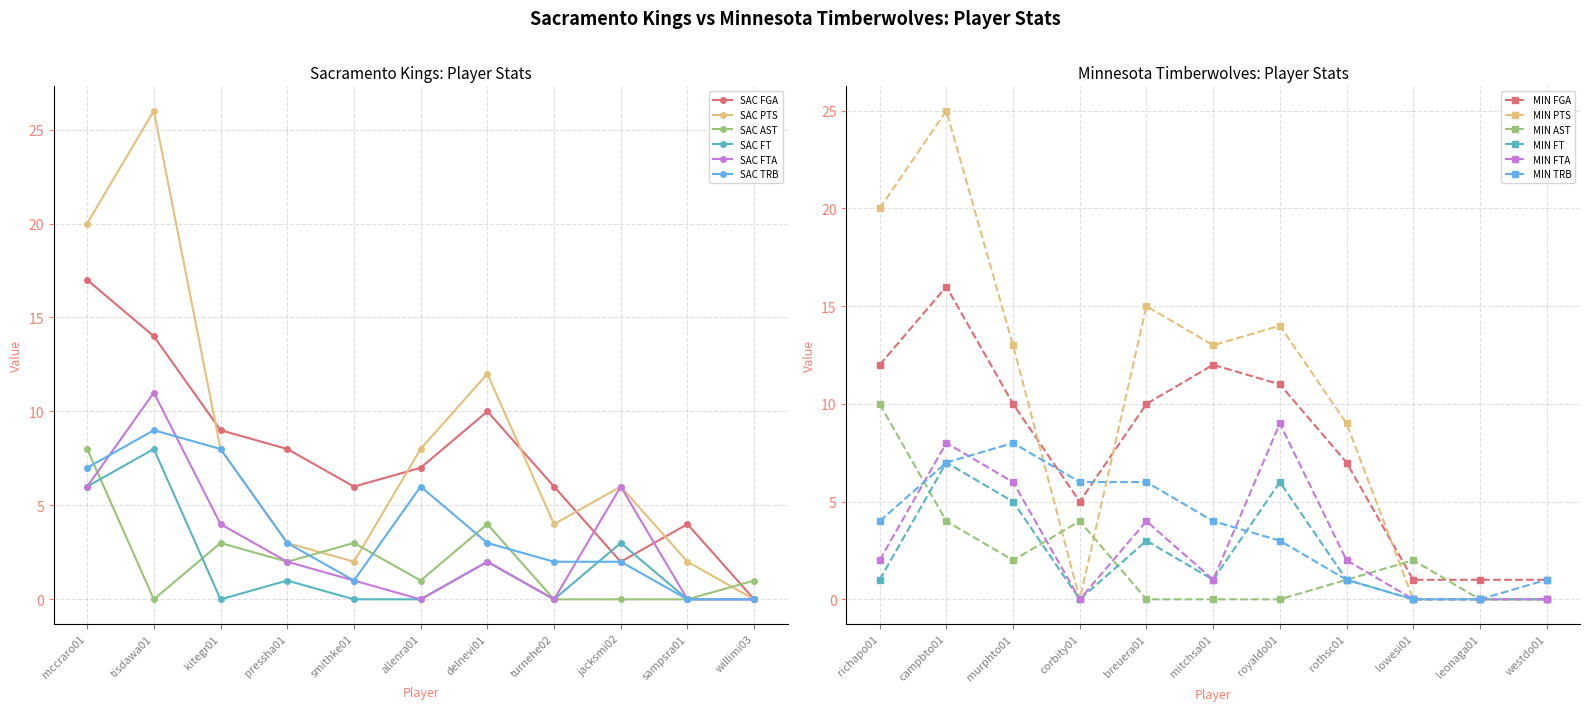

Which series has the largest range (max minus min)?

SAC PTS